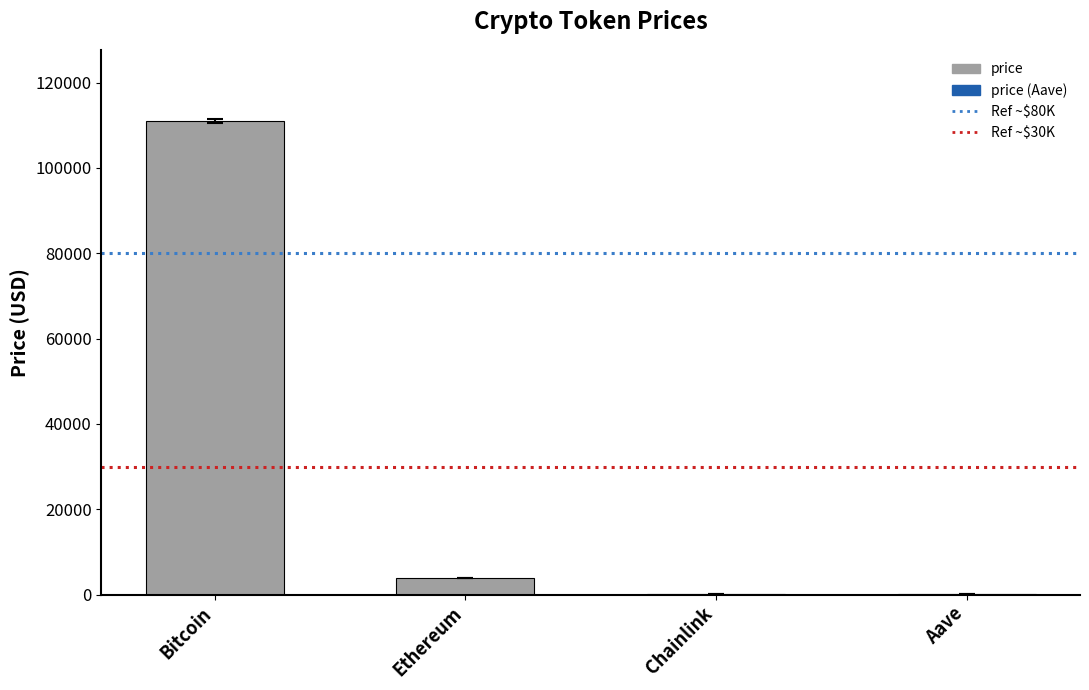

The value at Chainlink is 17.9. True or false?

True